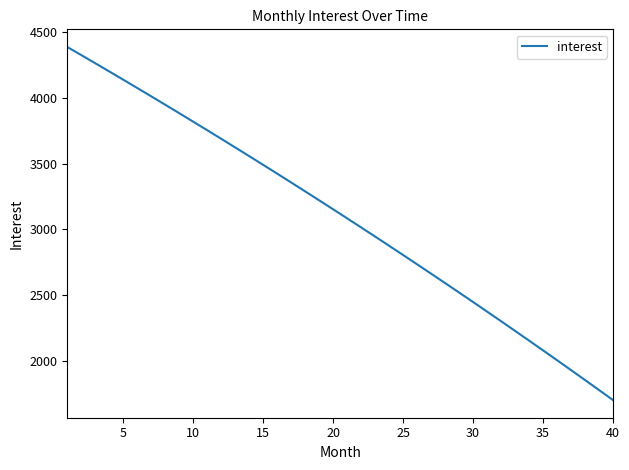

What is the smallest value displayed?

1703.4